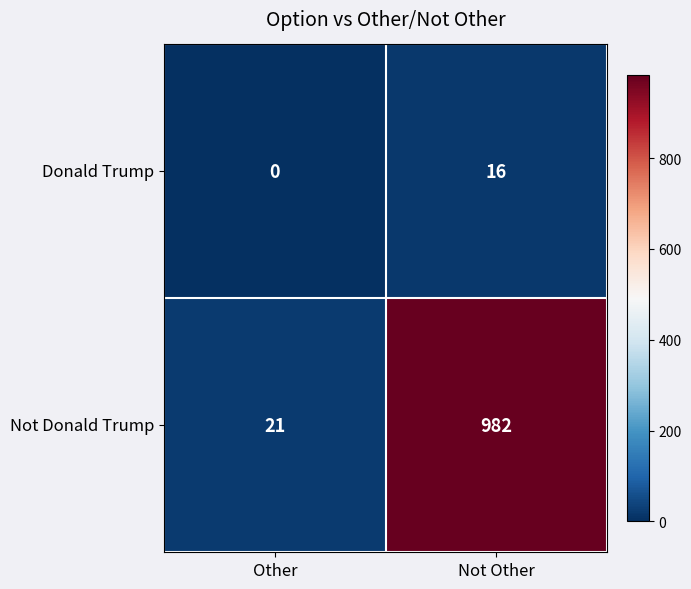

List the series in order of their overall mean, highest first.

Not Donald Trump, Donald Trump